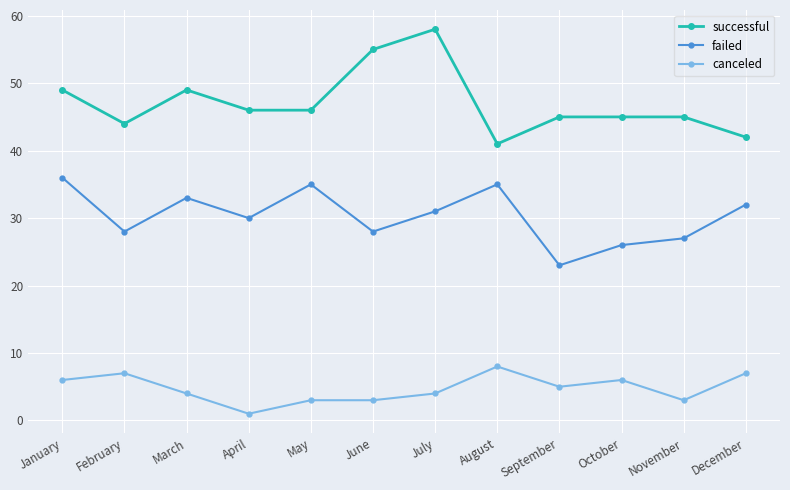

What is the difference between the highest and lowest values at December?

35